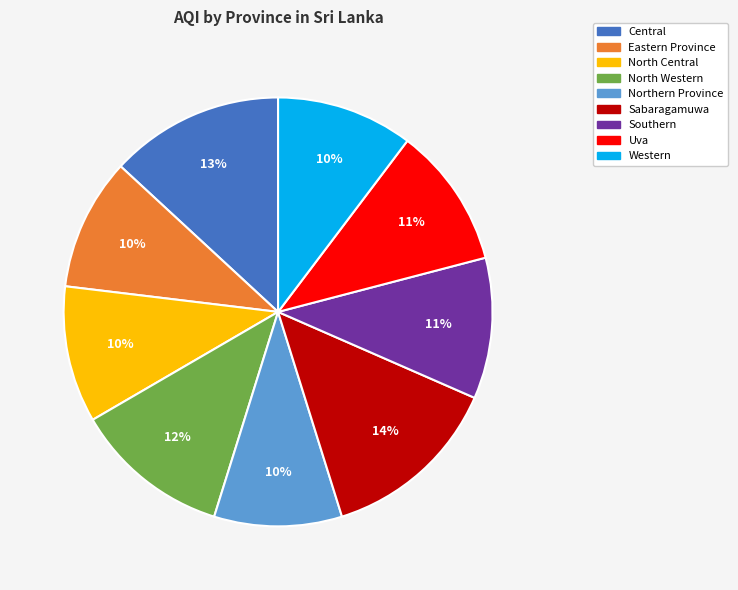

How many slices are in this pie chart?

9